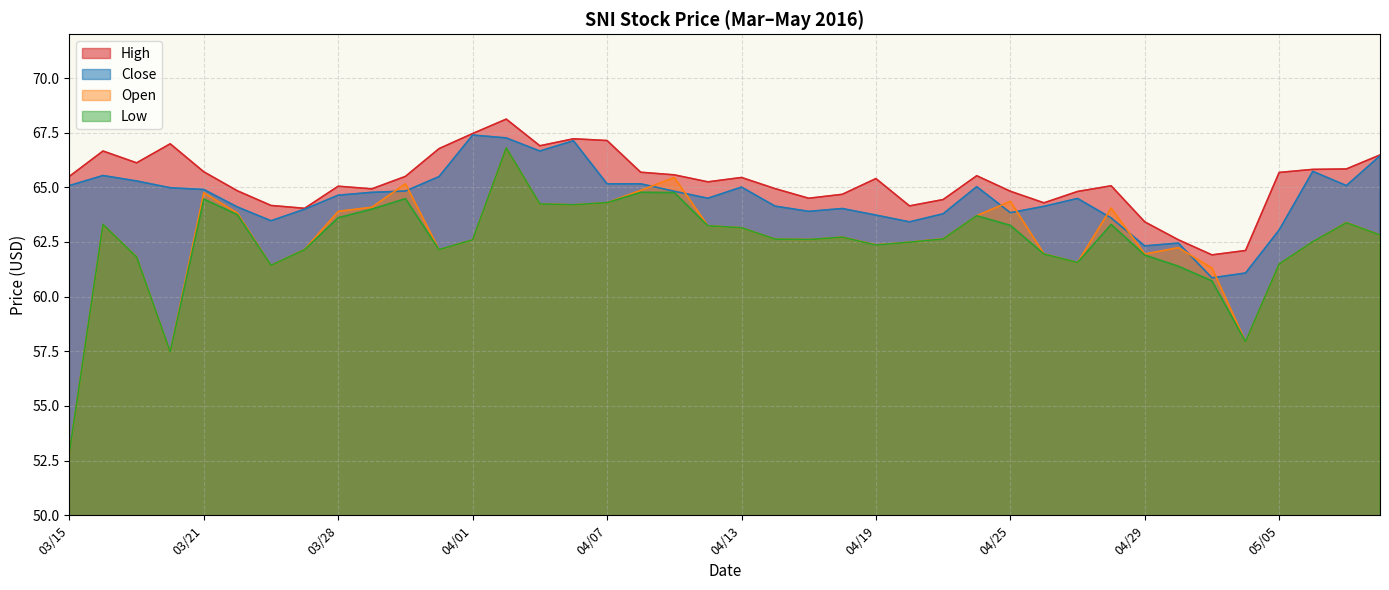

What is the label of the 25th point from the left?

04/19